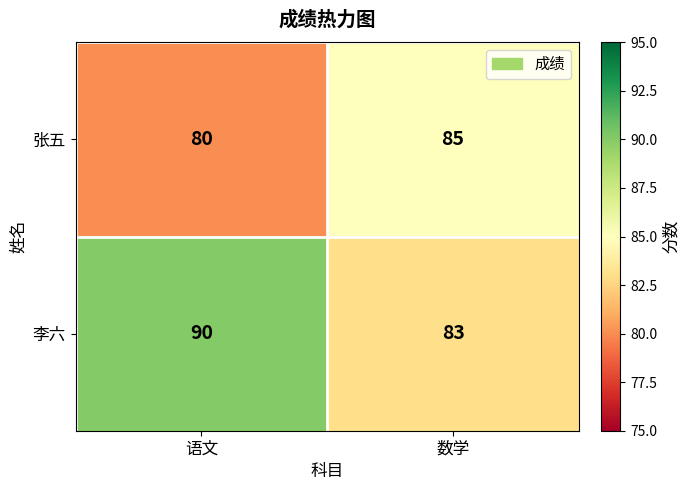

Which series has the largest range (max minus min)?

李六